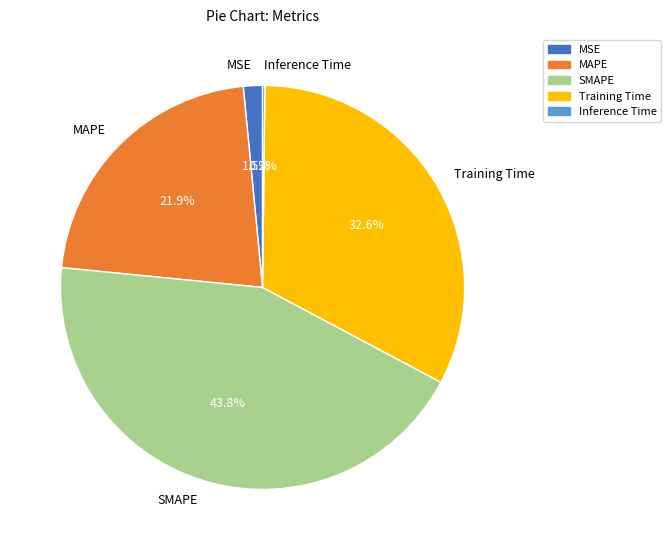

To the nearest percent, what is the difference between the largest and smallest slice percentages?

44%